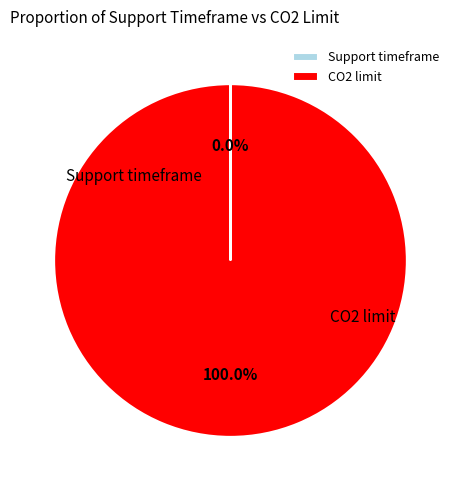

True or false: CO2 limit accounts for 100% of the total.

True